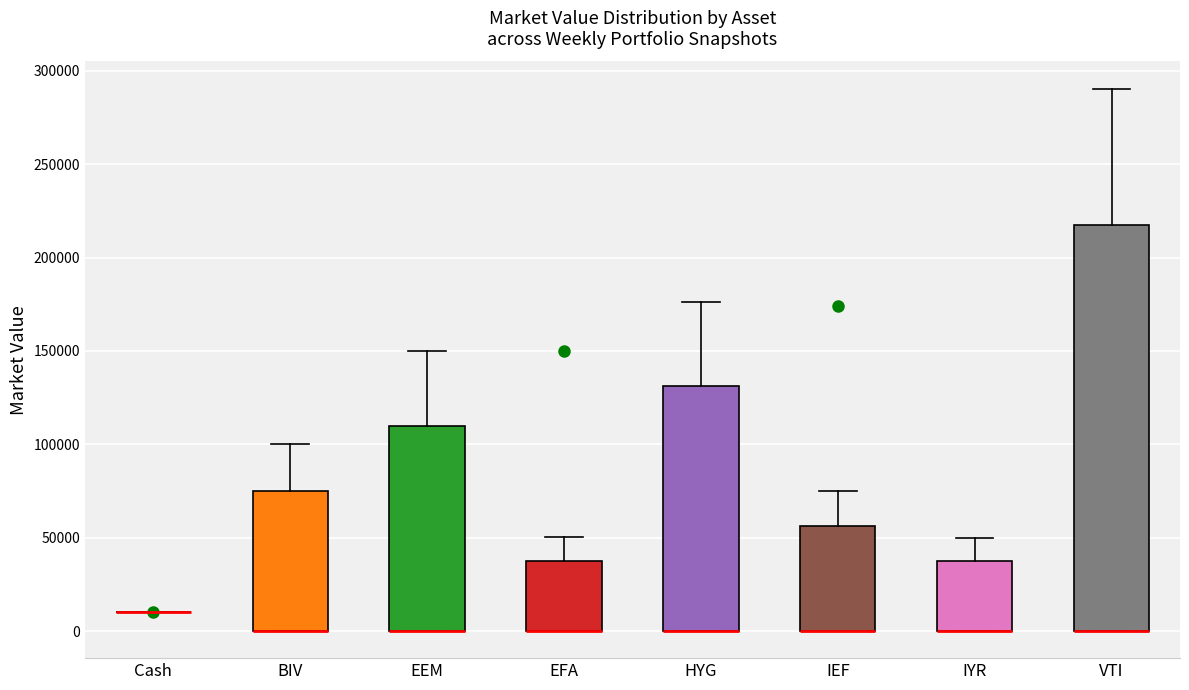

Reading left to right, transcribe this box plot: for each box, give where its median line is, the range the box spans, and where its two whiskers end, as read against the y-axis. The values are not printed on the chart, so give them approximately, as read against the axis.

Cash: box collapsed to a line at 10000, whiskers 10000 to 10000
BIV: median 0 (drawn on the box's lower edge), box 0 to 75000, whiskers 0 to 100000
EEM: median 0 (drawn on the box's lower edge), box 0 to 110000, whiskers 0 to 150000
EFA: median 0 (drawn on the box's lower edge), box 0 to 40000, whiskers 0 to 50000
HYG: median 0 (drawn on the box's lower edge), box 0 to 130000, whiskers 0 to 175000
IEF: median 0 (drawn on the box's lower edge), box 0 to 55000, whiskers 0 to 75000
IYR: median 0 (drawn on the box's lower edge), box 0 to 35000, whiskers 0 to 50000
VTI: median 0 (drawn on the box's lower edge), box 0 to 215000, whiskers 0 to 290000